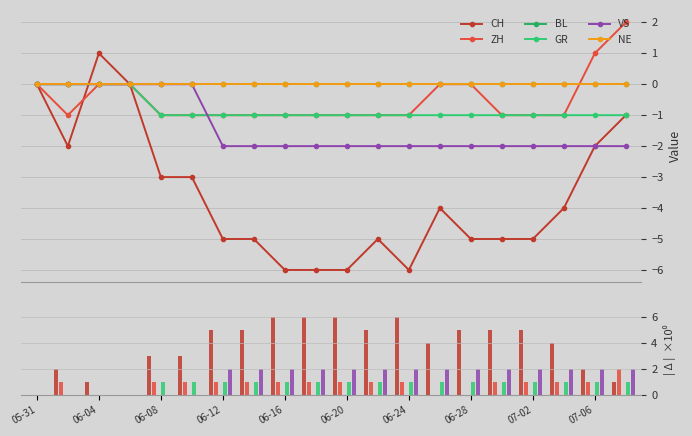

What are all the series names shown in the legend?

CH, ZH, BL, GR, VS, NE